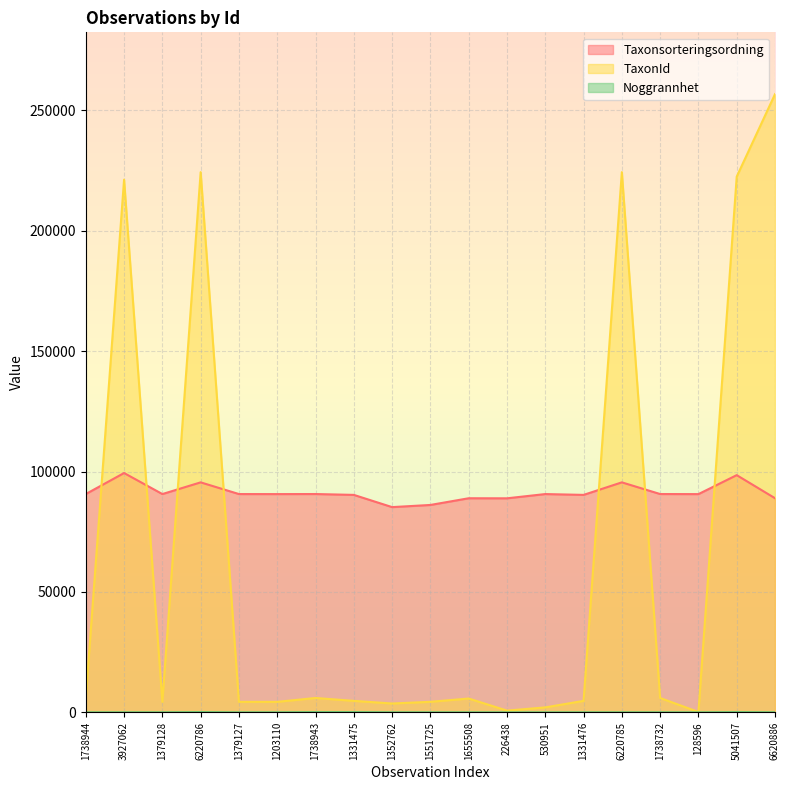

Reading left to right, what are all the values shown in this chart?

Taxonsorteringsordning: 90673	99397	90664	95520	90664	90648	90673	90318	85240	86135	88920	88895	90660	90318	95520	90673	90641	98519	88936
TaxonId: 5964	221235	4366	224363	4366	4363	5964	4769	3674	4379	5741	720	2058	4769	224363	5964	150	222498	256756
Noggrannhet: 10	25	25	100	10	25	100	100	25	25	25	10	10	25	25	25	10	100	25